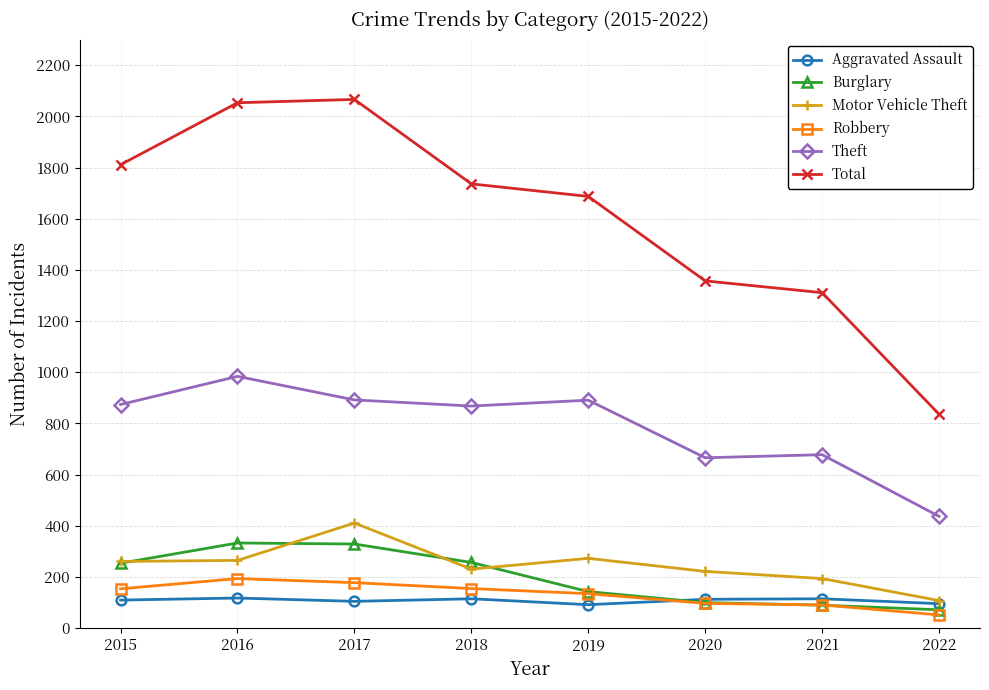

Which series has the largest range (max minus min)?

Total